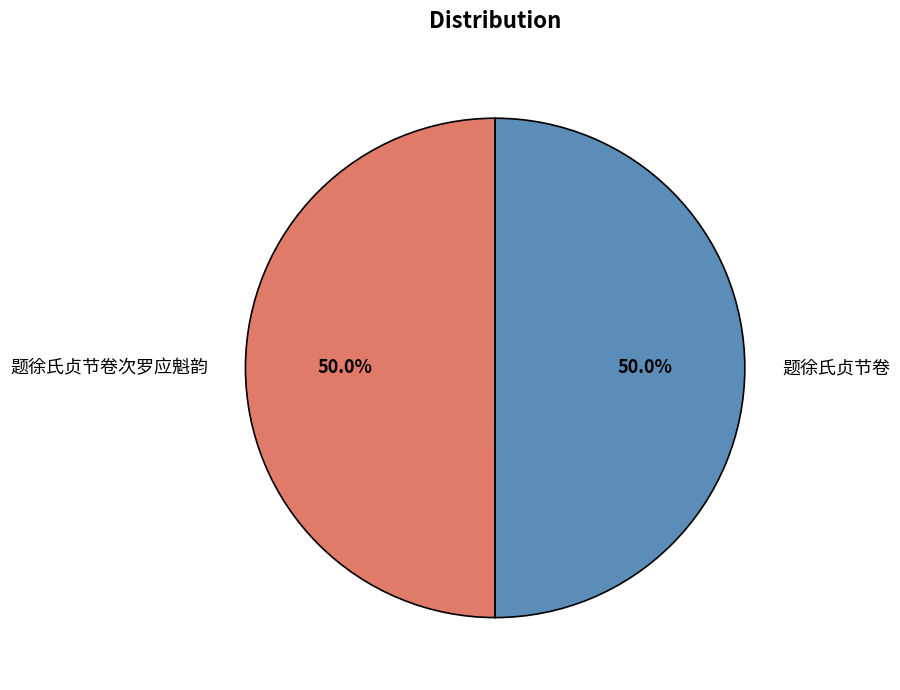

How much of the chart is everything except 题徐氏贞节卷次罗应魁韵?

50.0%